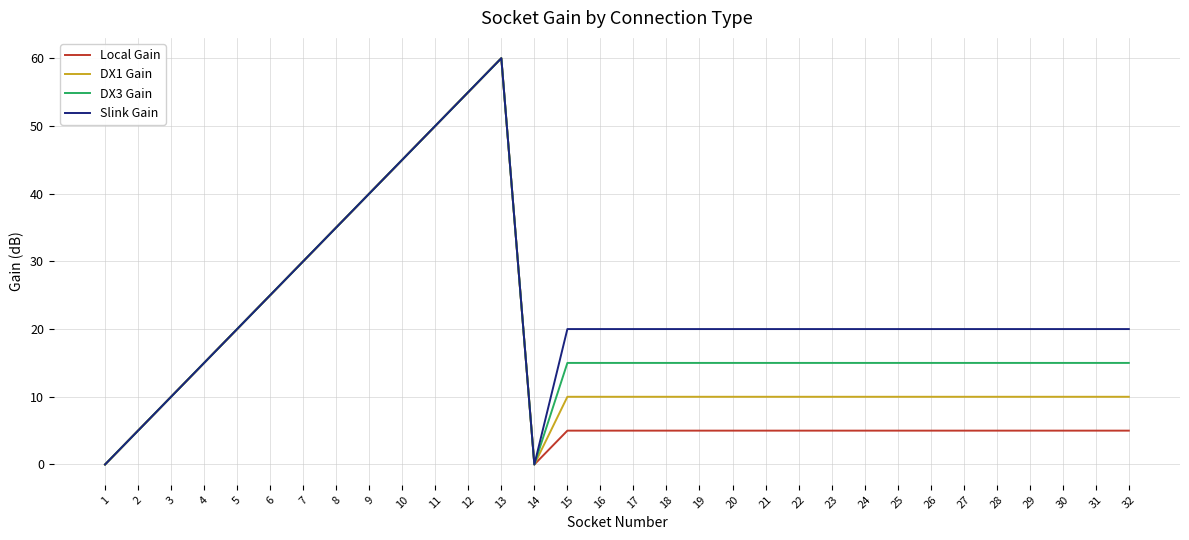

Which series has the largest total across all categories?

Slink Gain